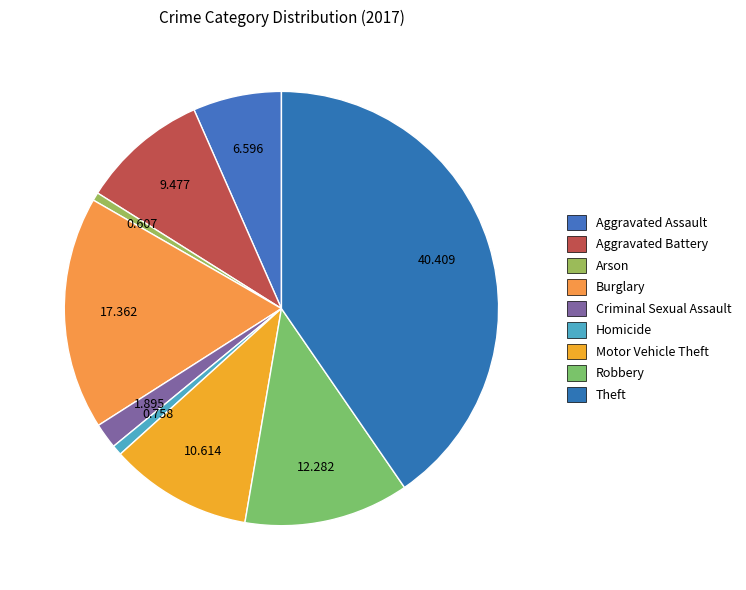

How much of the chart is everything except Homicide?

99.2%